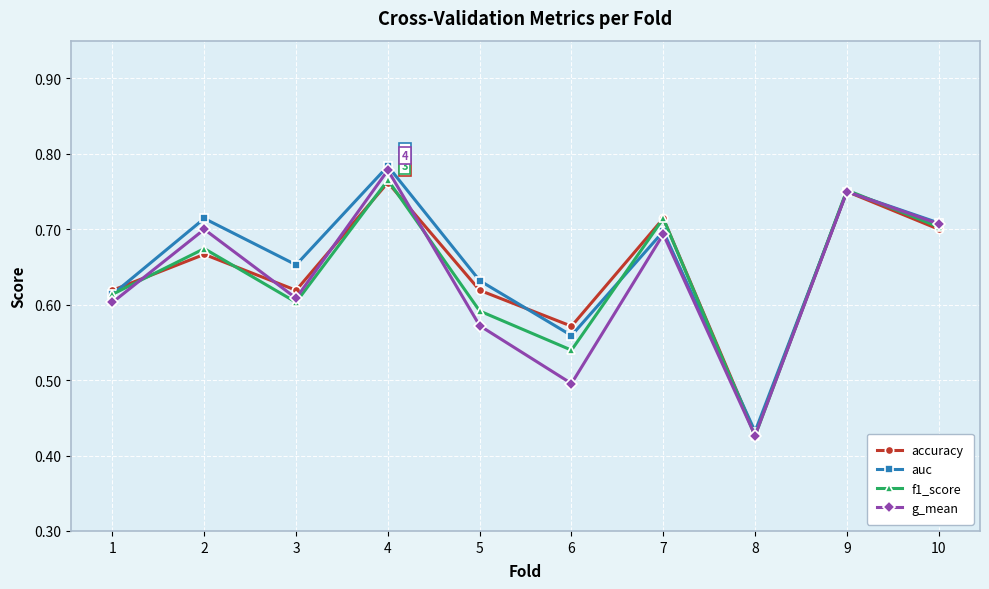

What are all the series names shown in the legend?

accuracy, auc, f1_score, g_mean